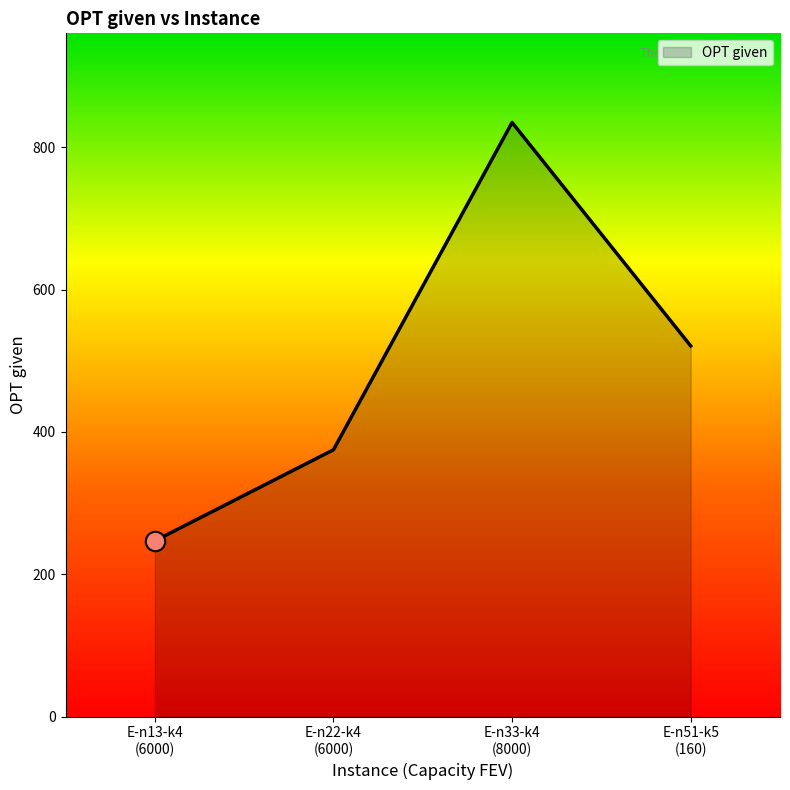

What is the sum of all values?

1978